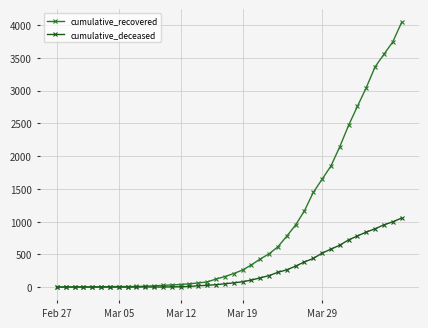

What is the value of the cumulative_recovered point at the 9th from the left?

9